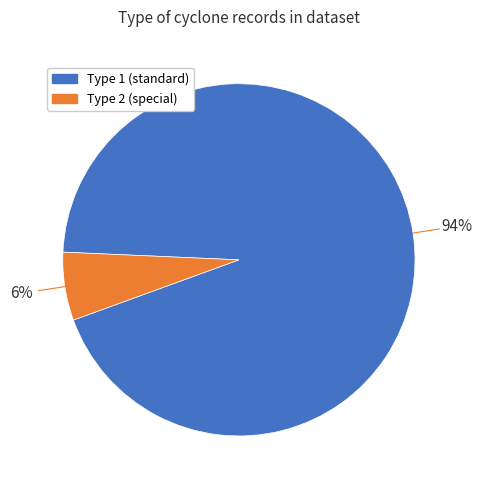

Is there any slice that represents more than half of the pie?

Yes